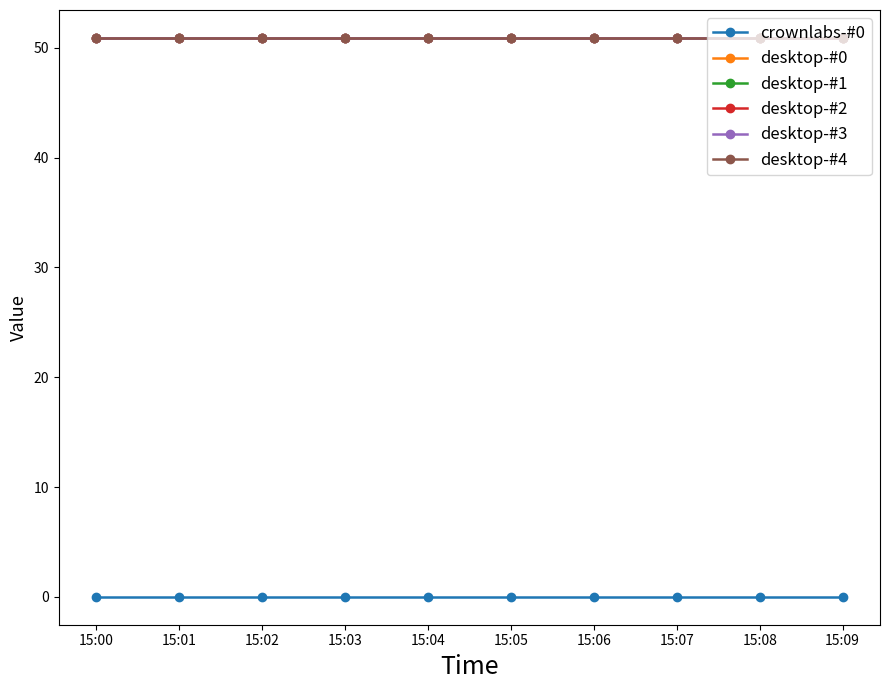

Reading left to right, what are all the values shown in this chart?

crownlabs-#0: 15:00=0.0	15:01=0.0	15:02=0.0	15:03=0.0	15:04=0.0	15:05=0.0	15:06=0.0	15:07=0.0	15:08=0.0	15:09=0.0
desktop-#0: 15:00=50.9	15:01=50.9	15:02=50.9	15:03=50.9	15:04=50.9	15:05=50.9	15:06=50.9	15:07=50.9	15:08=50.9	15:09=50.9
desktop-#1: 15:00=50.9	15:01=50.9	15:02=50.9	15:03=50.9	15:04=50.9	15:05=50.9	15:06=50.9	15:07=50.9	15:08=50.9	15:09=50.9
desktop-#2: 15:00=50.9	15:01=50.9	15:02=50.9	15:03=50.9	15:04=50.9	15:05=50.9	15:06=50.9	15:07=50.9	15:08=50.9	15:09=50.9
desktop-#3: 15:00=50.9	15:01=50.9	15:02=50.9	15:03=50.9	15:04=50.9	15:05=50.9	15:06=50.9	15:07=50.9	15:08=50.9	15:09=50.9
desktop-#4: 15:00=50.9	15:01=50.9	15:02=50.9	15:03=50.9	15:04=50.9	15:05=50.9	15:06=50.9	15:07=50.9	15:08=50.9	15:09=50.9